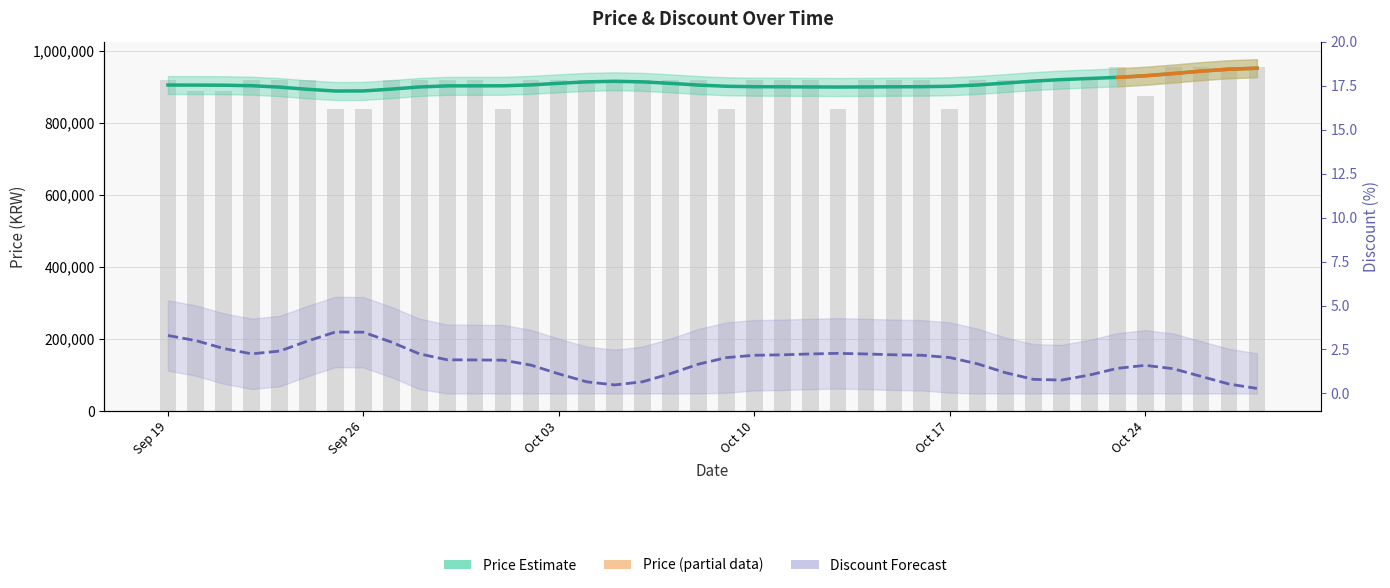

Does the chart contain any negative values?

No